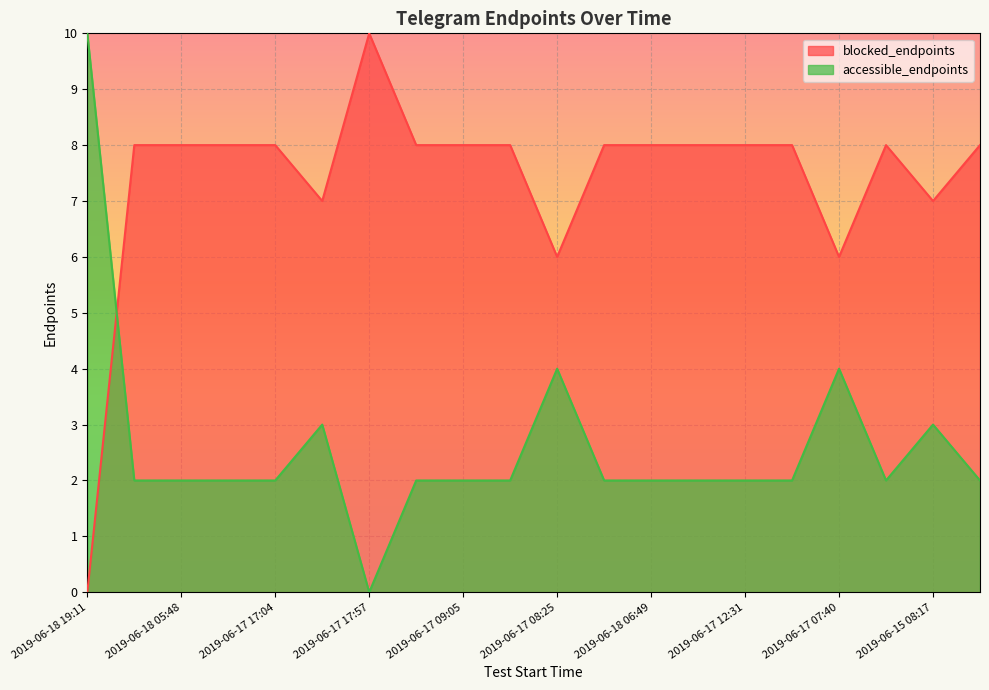

Reading left to right, extract all data points from this chart.

blocked_endpoints: 2019-06-18 19:11=0	2019-06-18 09:33=8	2019-06-18 05:48=8	2019-06-18 05:20=8	2019-06-17 17:04=8	2019-06-17 12:37=7	2019-06-17 17:57=10	2019-06-17 21:40=8	2019-06-17 09:05=8	2019-06-17 08:29=8	2019-06-17 08:25=6	2019-06-17 10:10=8	2019-06-18 06:49=8	2019-06-16 12:37=8	2019-06-17 12:31=8	2019-06-18 10:27=8	2019-06-17 07:40=6	2019-06-15 08:39=8	2019-06-15 08:17=7	2019-06-15 21:51=8
accessible_endpoints: 2019-06-18 19:11=10	2019-06-18 09:33=2	2019-06-18 05:48=2	2019-06-18 05:20=2	2019-06-17 17:04=2	2019-06-17 12:37=3	2019-06-17 17:57=0	2019-06-17 21:40=2	2019-06-17 09:05=2	2019-06-17 08:29=2	2019-06-17 08:25=4	2019-06-17 10:10=2	2019-06-18 06:49=2	2019-06-16 12:37=2	2019-06-17 12:31=2	2019-06-18 10:27=2	2019-06-17 07:40=4	2019-06-15 08:39=2	2019-06-15 08:17=3	2019-06-15 21:51=2